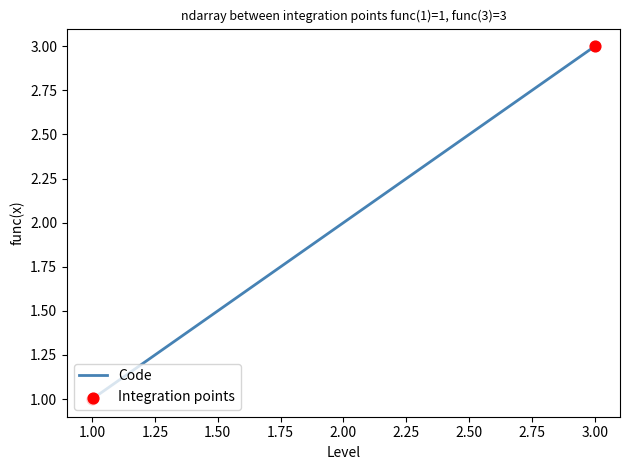

Approximately how many times larger is the value at 2.00 compared to 1.00?

2.0